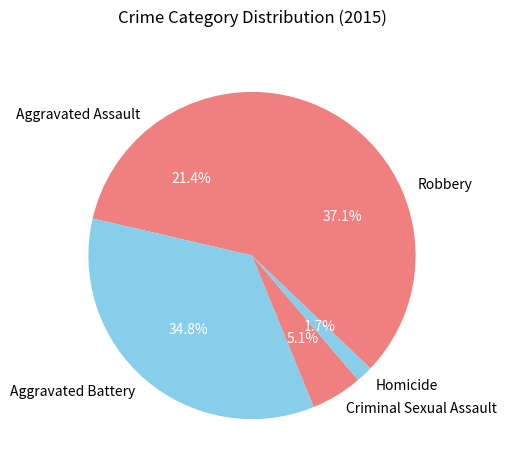

Is it true that Criminal Sexual Assault is 5% of the pie?

True